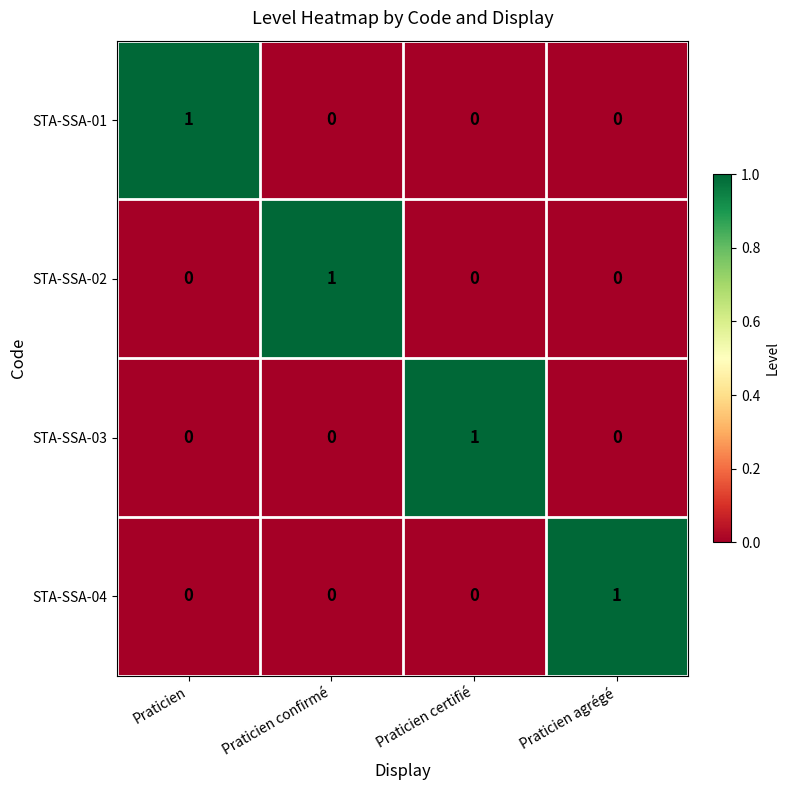

Reading left to right, extract all data points from this chart.

STA-SSA-01: Praticien=1	Praticien confirmé=0	Praticien certifié=0	Praticien agrégé=0
STA-SSA-02: Praticien=0	Praticien confirmé=1	Praticien certifié=0	Praticien agrégé=0
STA-SSA-03: Praticien=0	Praticien confirmé=0	Praticien certifié=1	Praticien agrégé=0
STA-SSA-04: Praticien=0	Praticien confirmé=0	Praticien certifié=0	Praticien agrégé=1